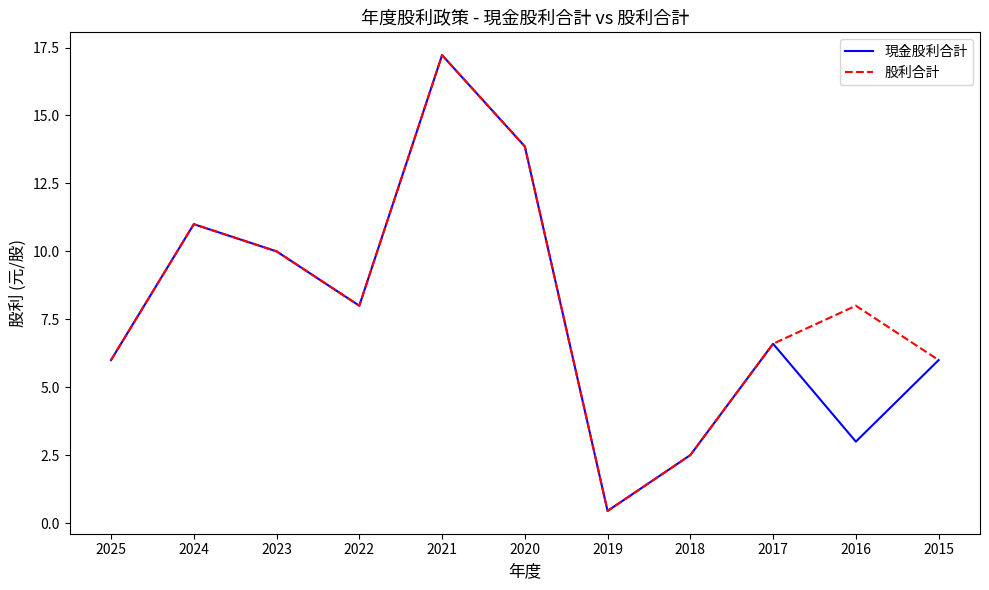

At how many categories does at least one series exceed 15?

1